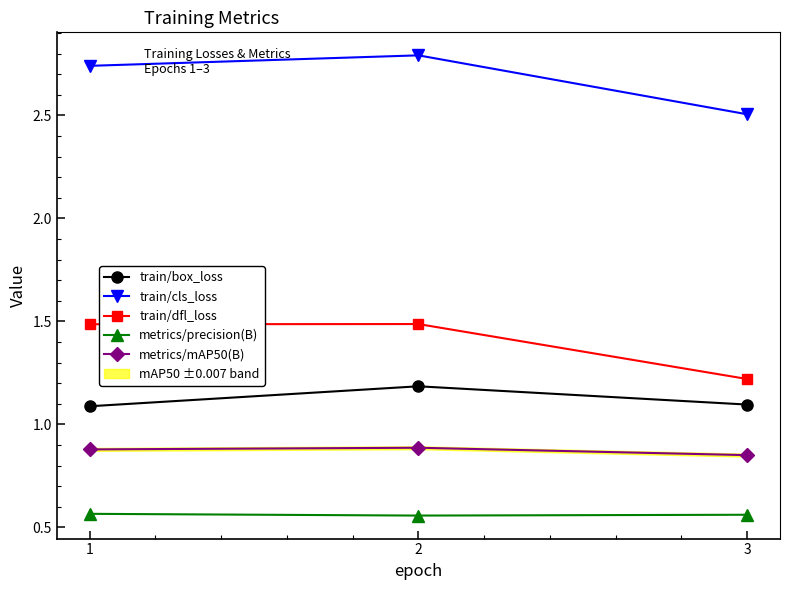

What is the sum of all train/box_loss values?

3.4